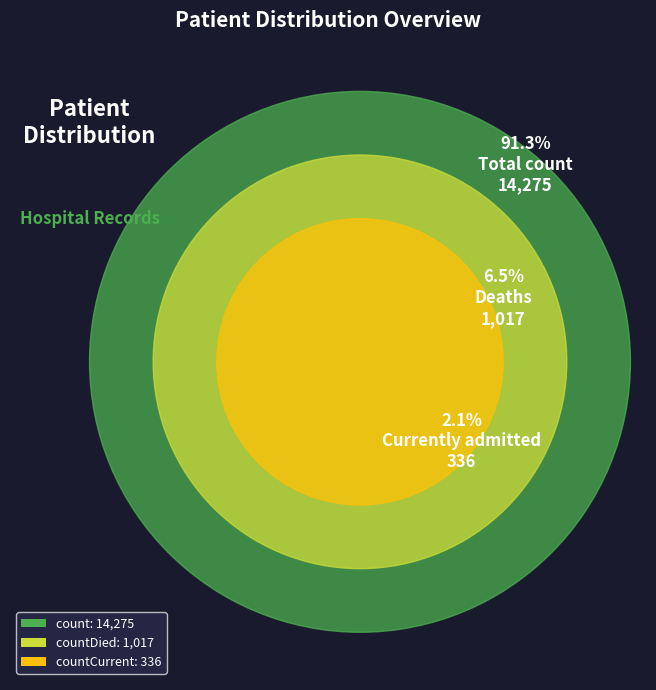

Which slice is the smallest?

countCurrent